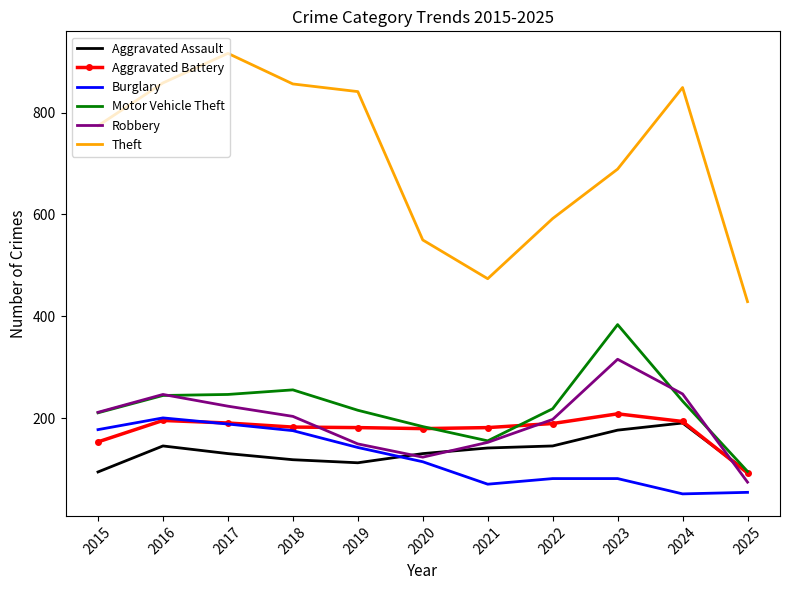

What is the difference between the highest and lowest values at 2023?

607